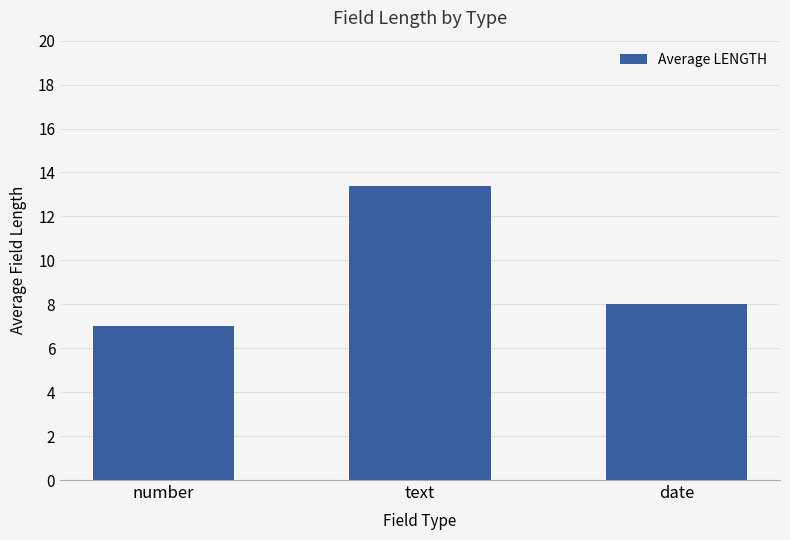

What is the change in value from number to date?

+1.0